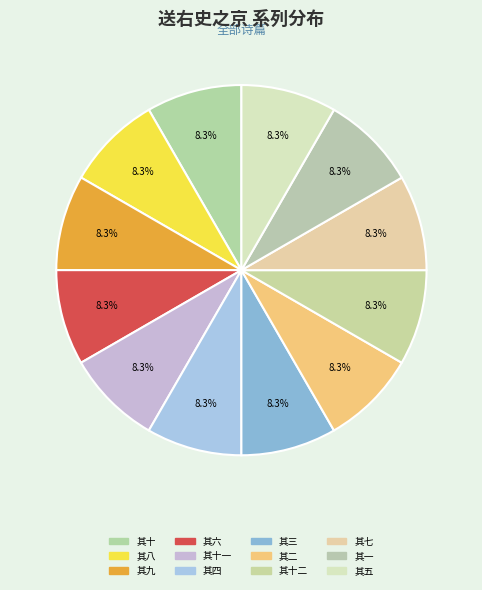

Which category has the smallest portion of the pie?

送右史之京 其一